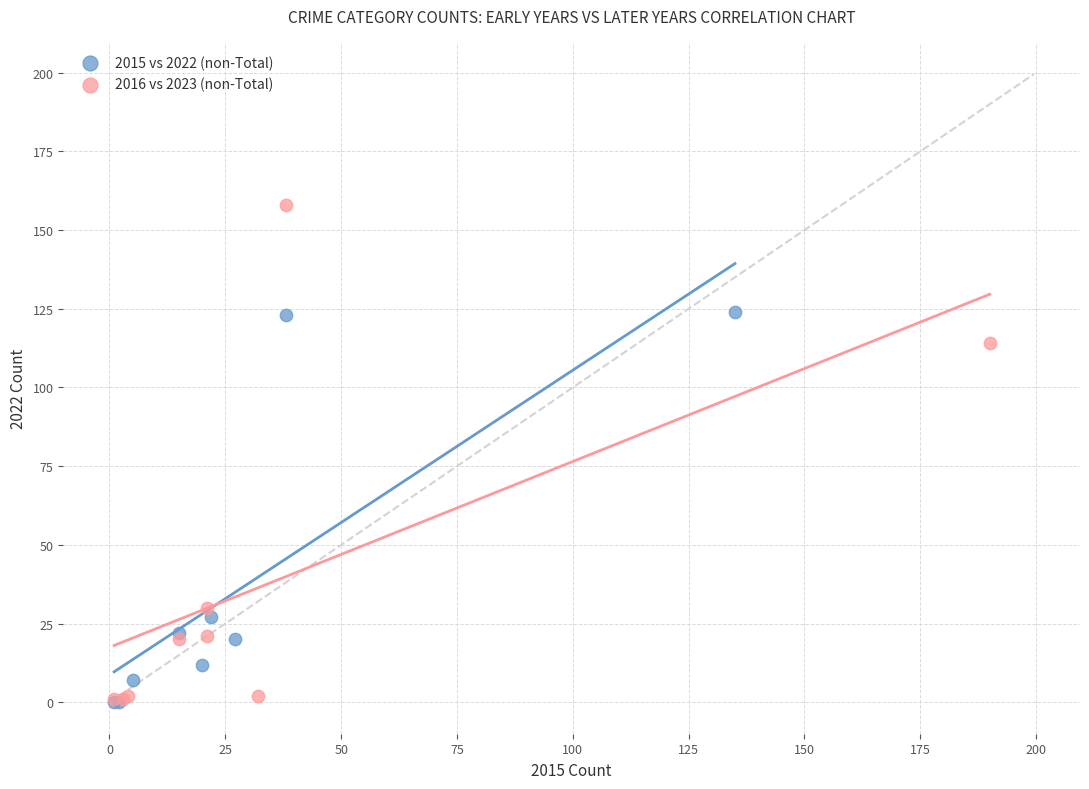

Which series has the widest spread of Y values?

2016 vs 2023 (non-Total)